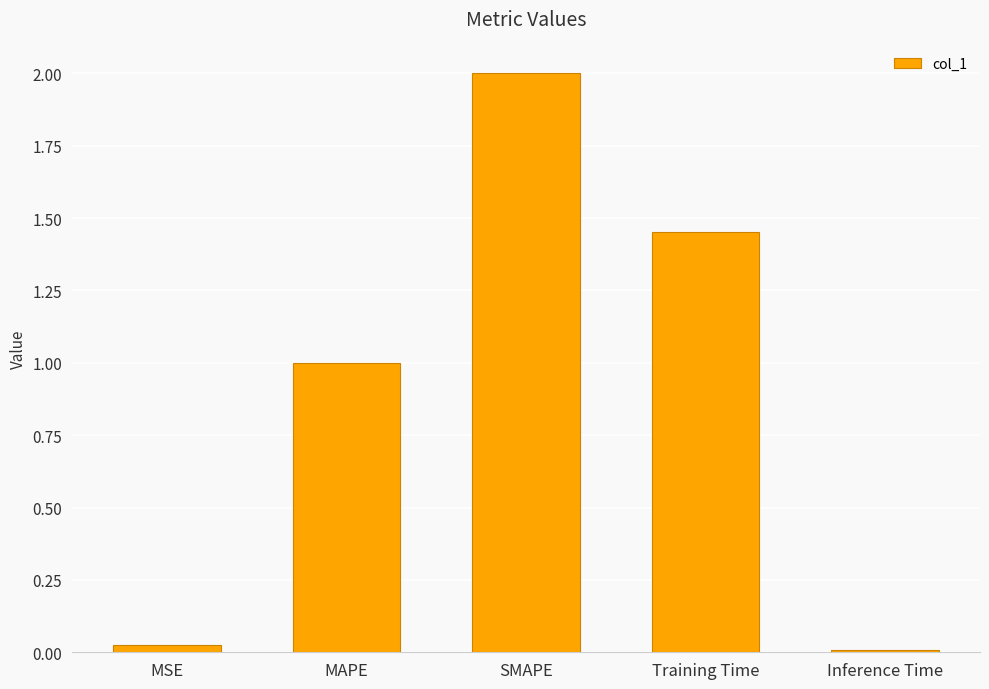

How many data points are less than 1?

2